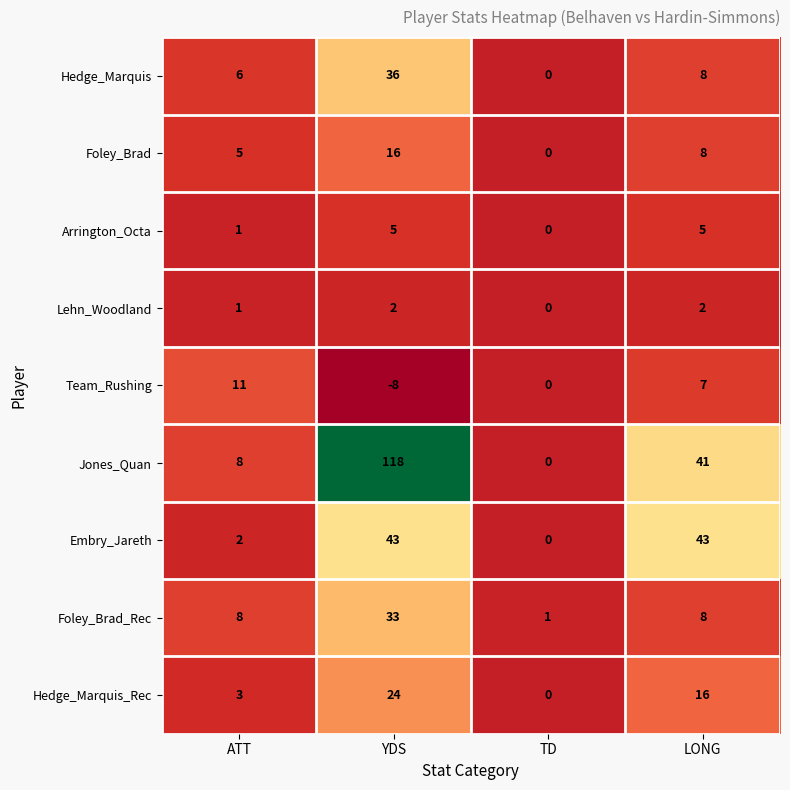

What is the sum of the Foley_Brad_Rec values at TD and YDS?

34